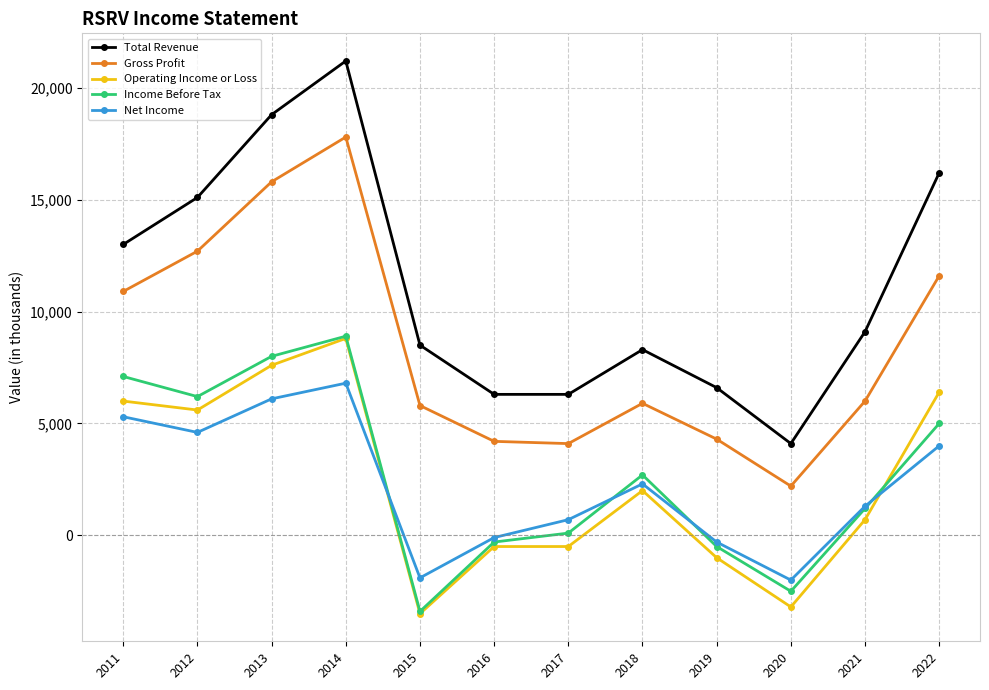

What is the lowest value of the Income Before Tax series?

-3400